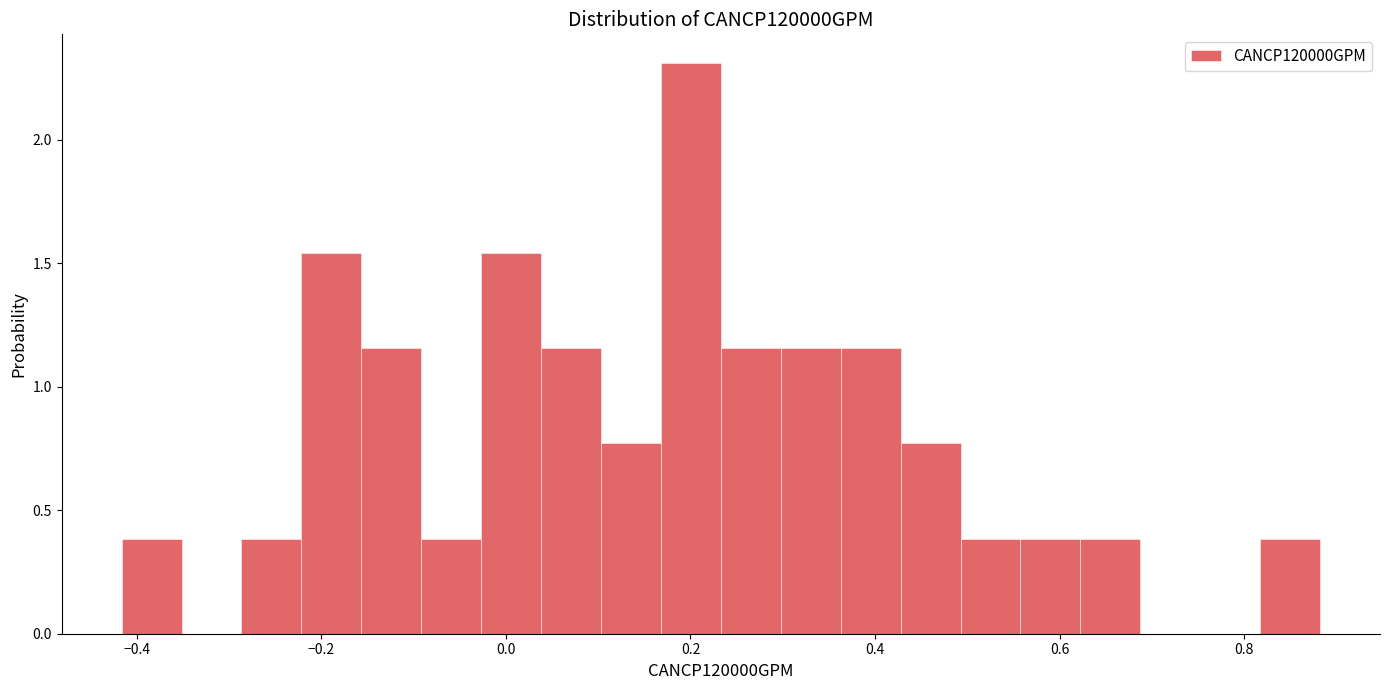

Read against the x-axis, roughly where is the centre of the tallest bar?

0.20